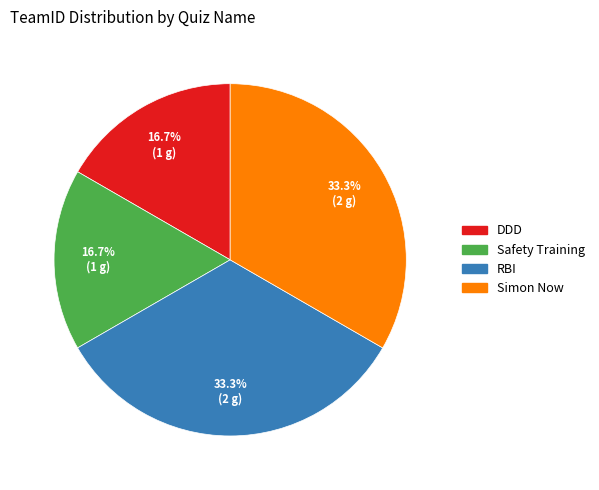

Approximately how many times larger is the value at Simon Now compared to Safety Training?

2.0